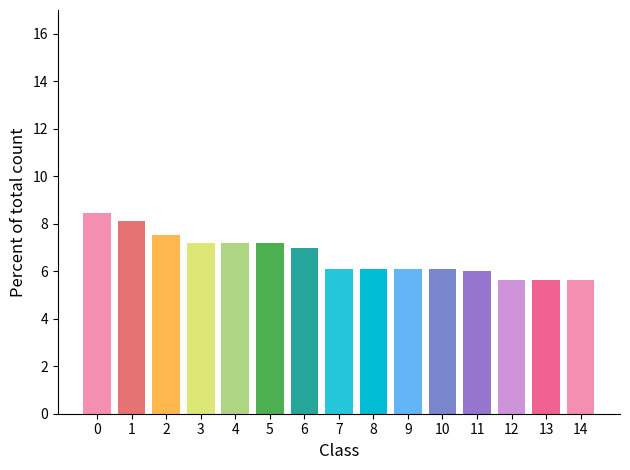

How many categories are shown in the chart?

15